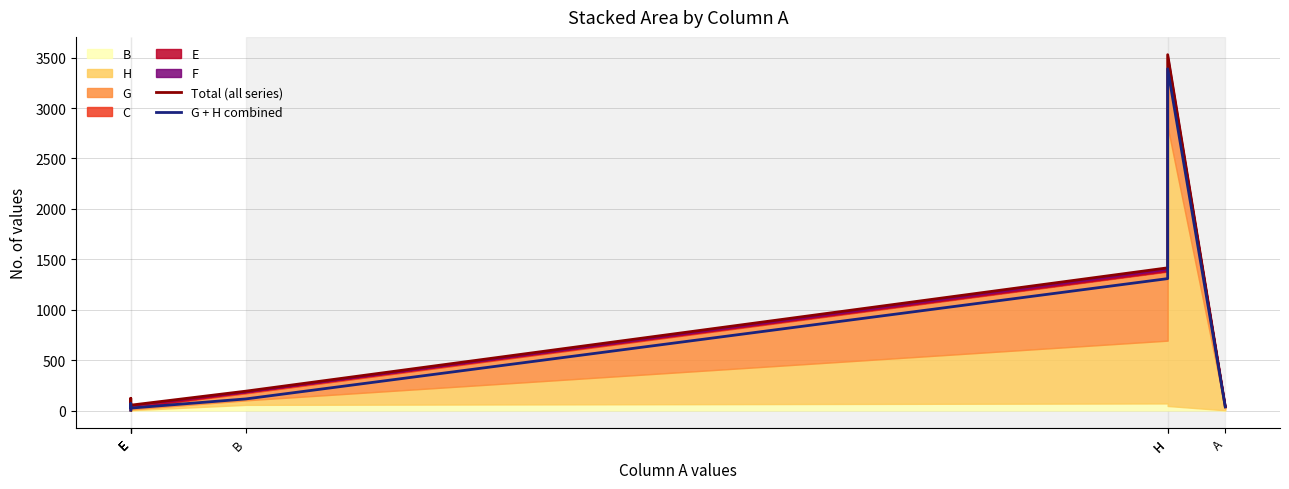

How many data points in G + H combined are above 67?

3